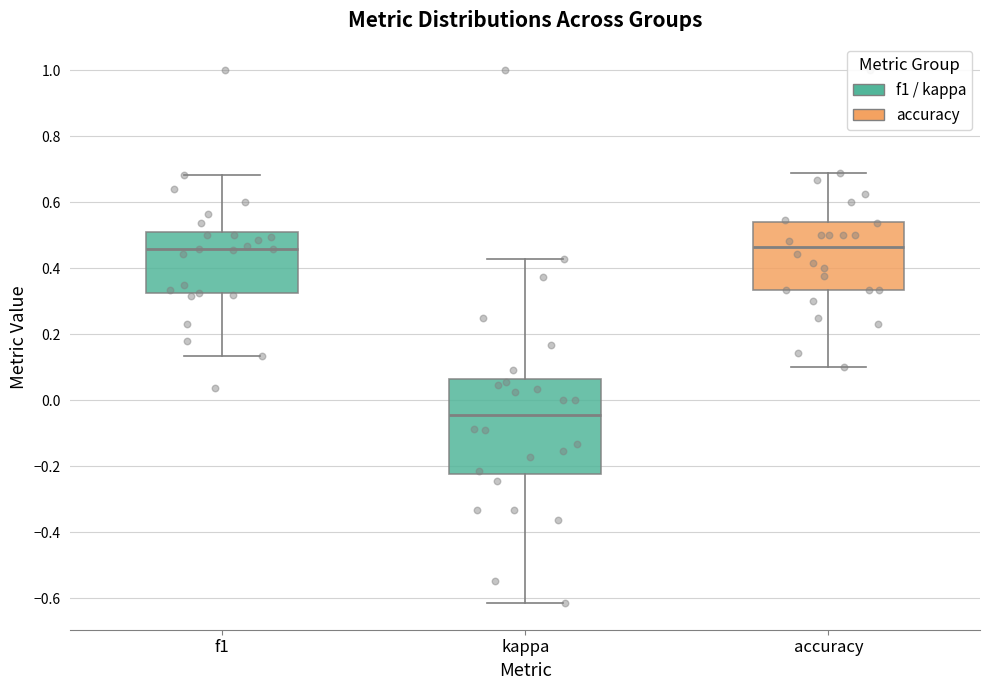

Which box has the lowest median line?

kappa